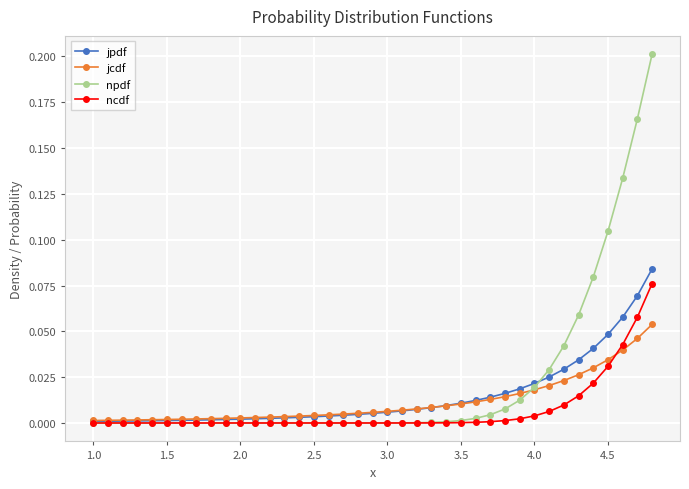

Which series has the widest spread of values?

npdf